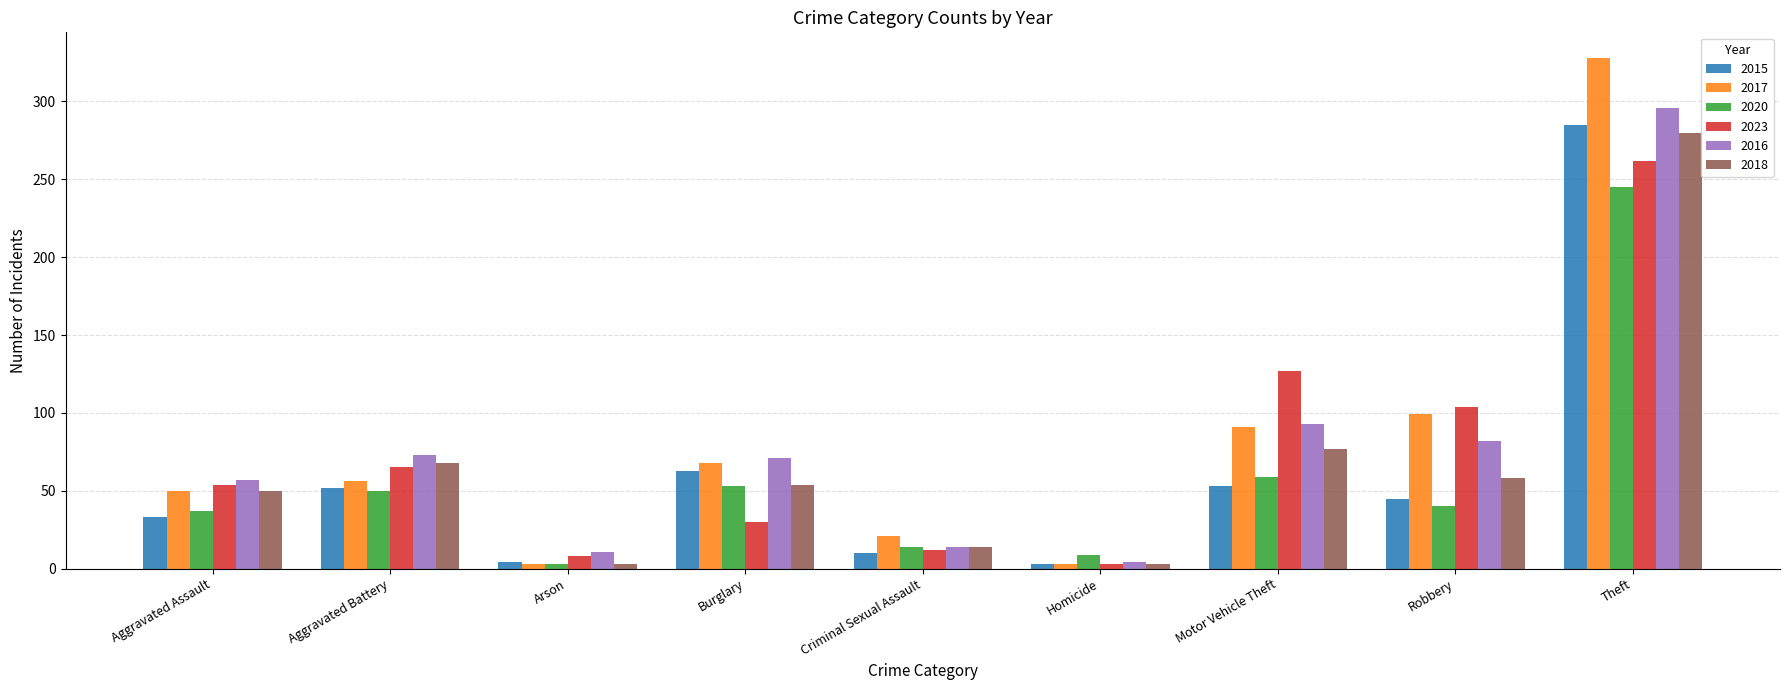

True or false: 2015 has a value of 83 at Motor Vehicle Theft.

False